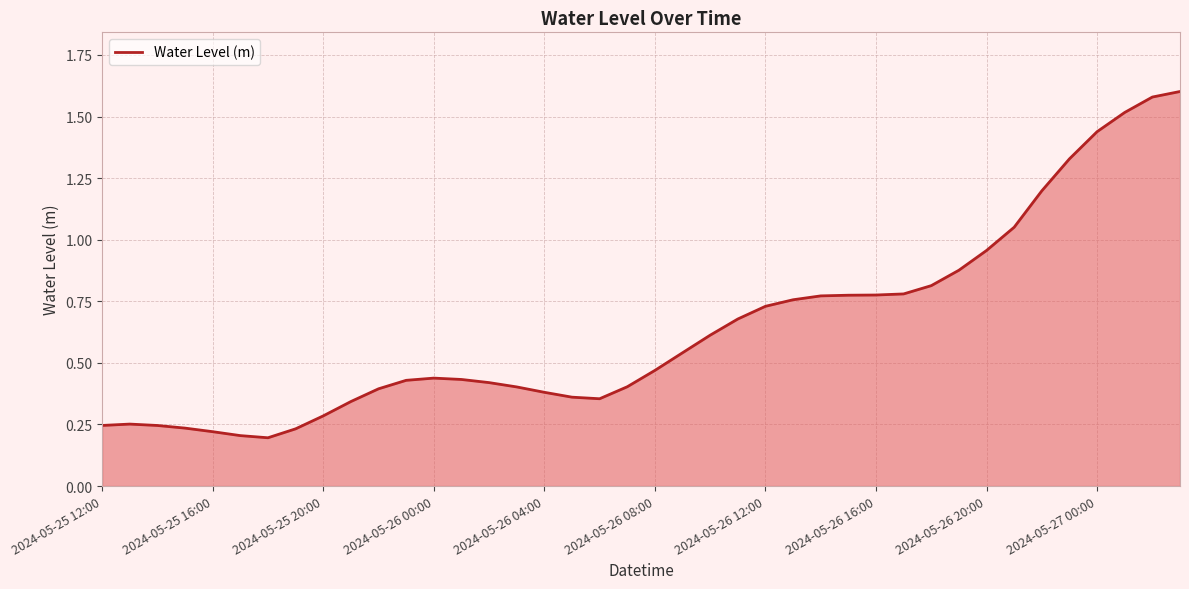

How many lines are shown in the chart?

1